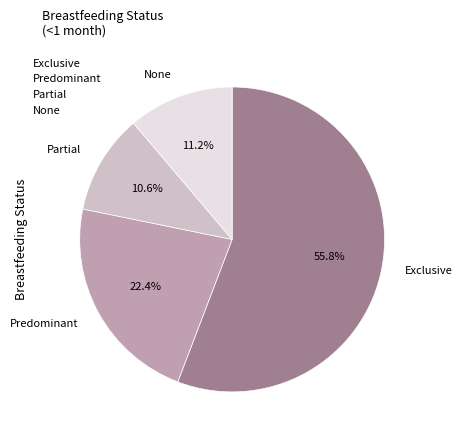

To the nearest percent, what percentage of the pie is None?

11%